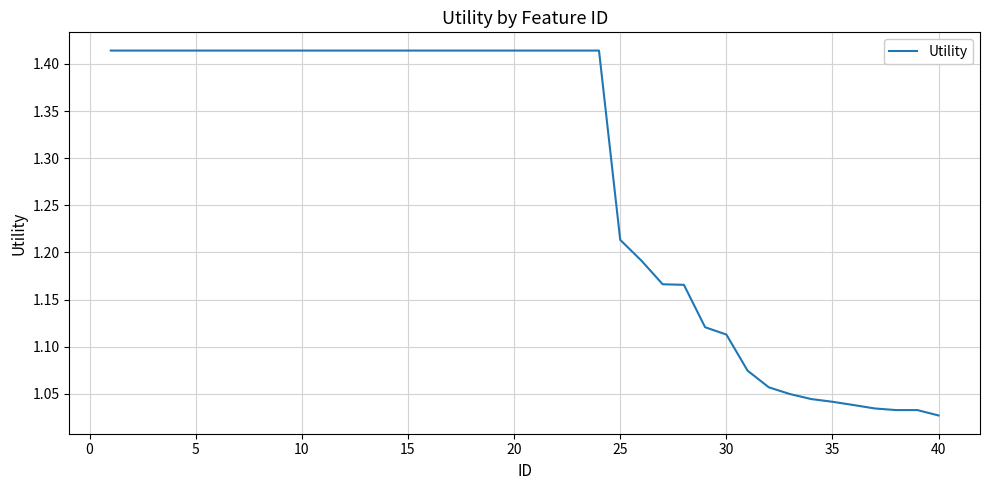

What is the difference between the maximum and minimum values?

0.4